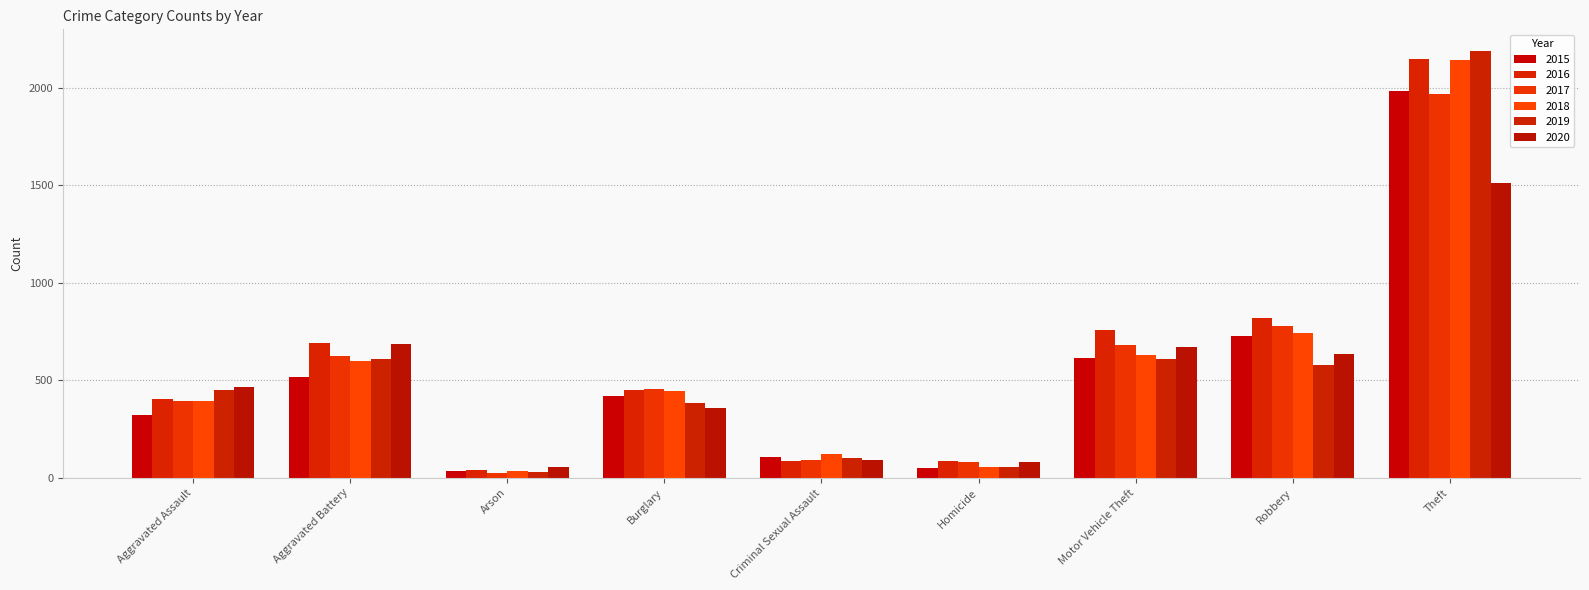

What is the difference between the 2017 values at Robbery and Homicide?

698